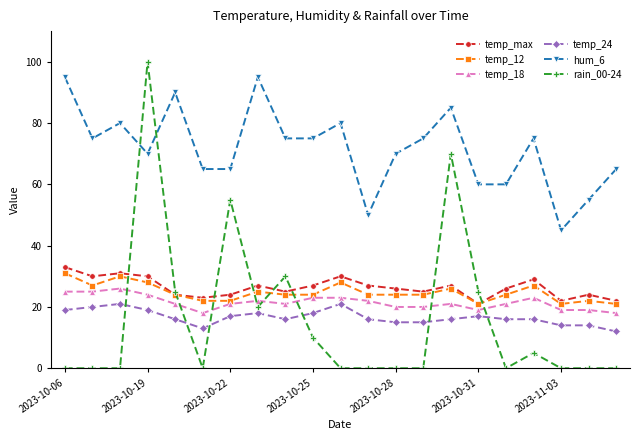

True or false: temp_24 and hum_6 intersect in this chart.

False